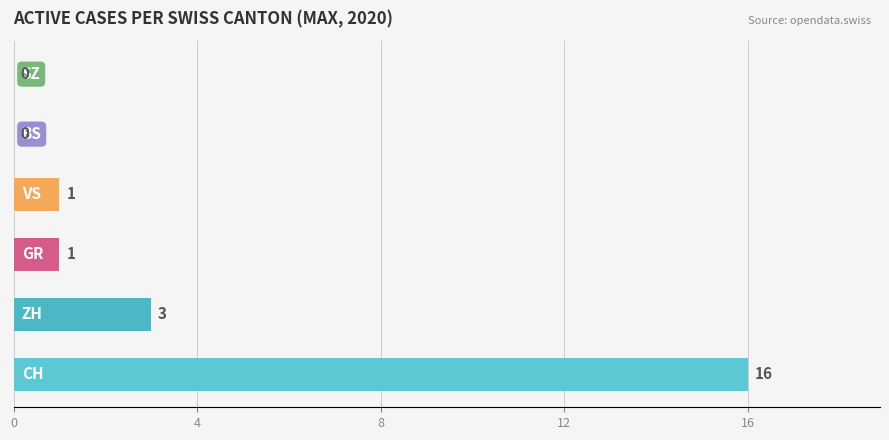

What is the maximum value shown in the chart?

16